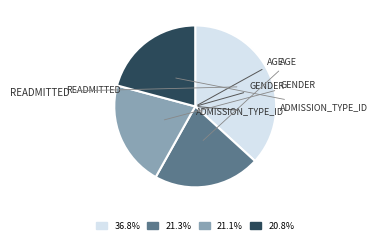

Is there a majority slice in this chart?

No